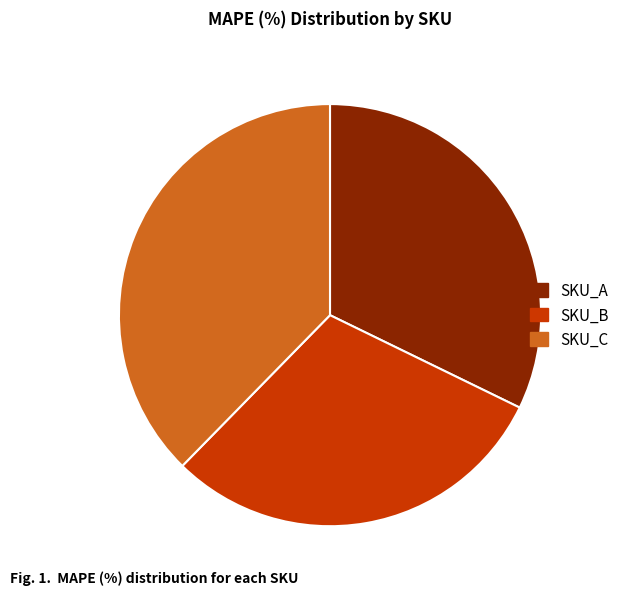

Is it true that SKU_B is 23% of the pie?

False